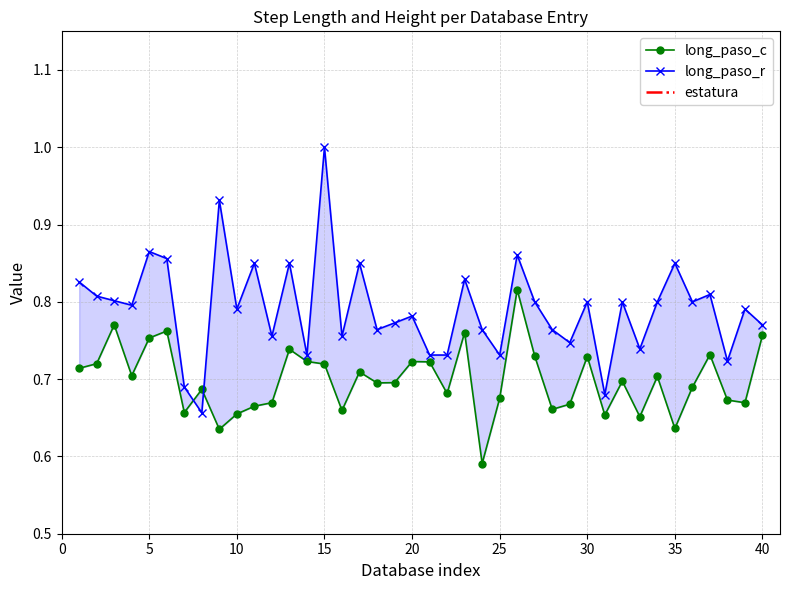

In estatura, how many points are higher than both neighbors (excluding endpoints)?

11